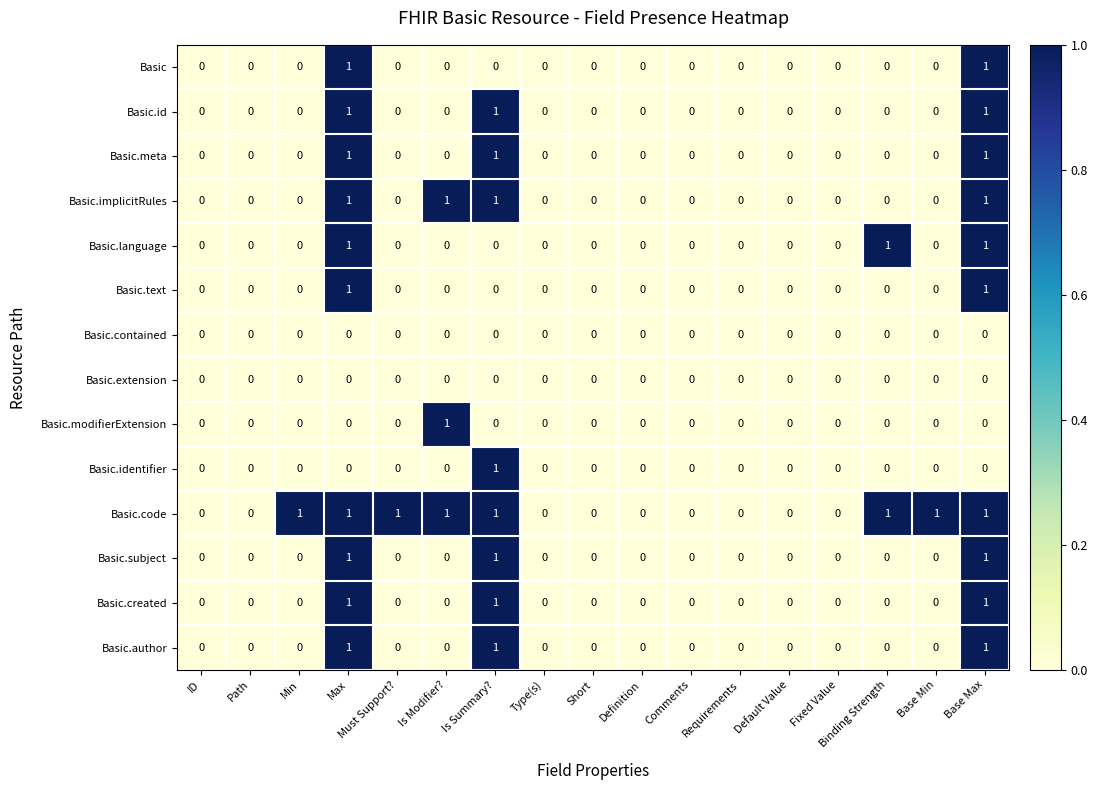

Which series has the largest total across all categories?

Basic.code